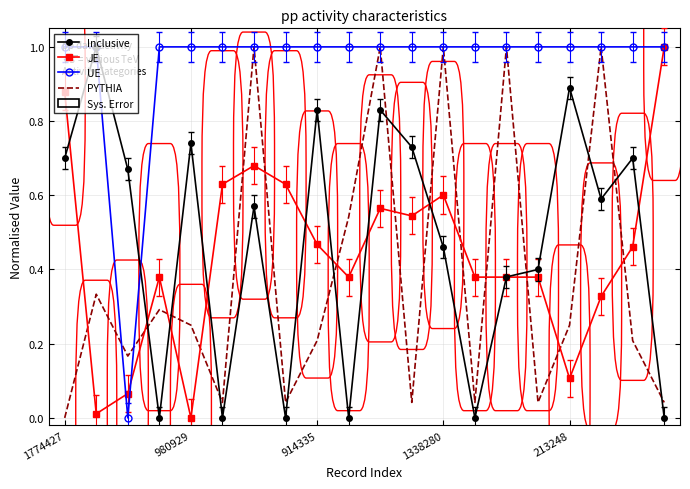

True or false: PYTHIA and JE intersect in this chart.

True